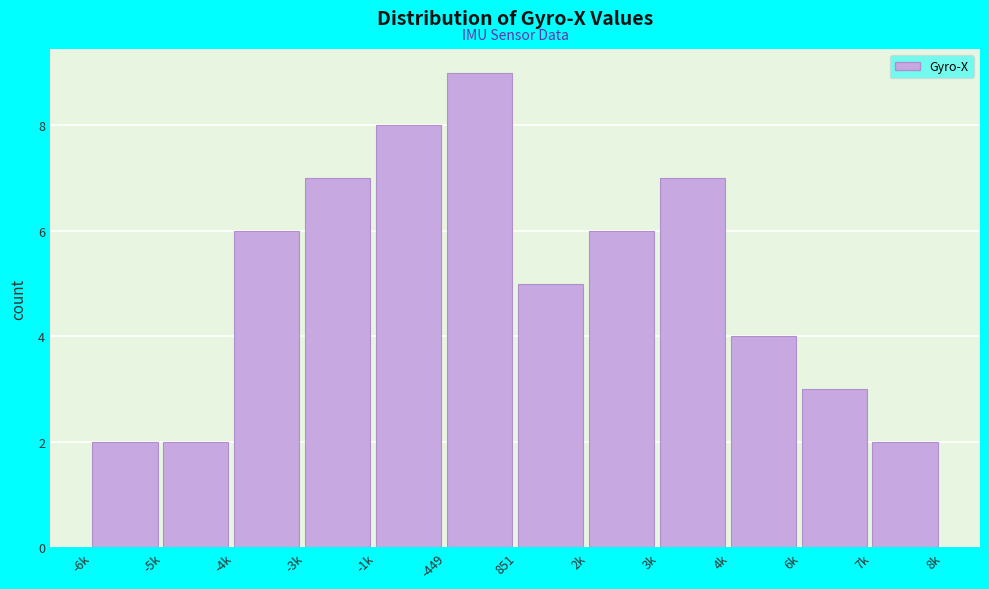

Reading right to left, list all the values displayed in this chart.

7k=2	6k=3	4k=4	3k=7	2k=6	851=5	-449=9	-1k=8	-3k=7	-4k=6	-5k=2	-6k=2